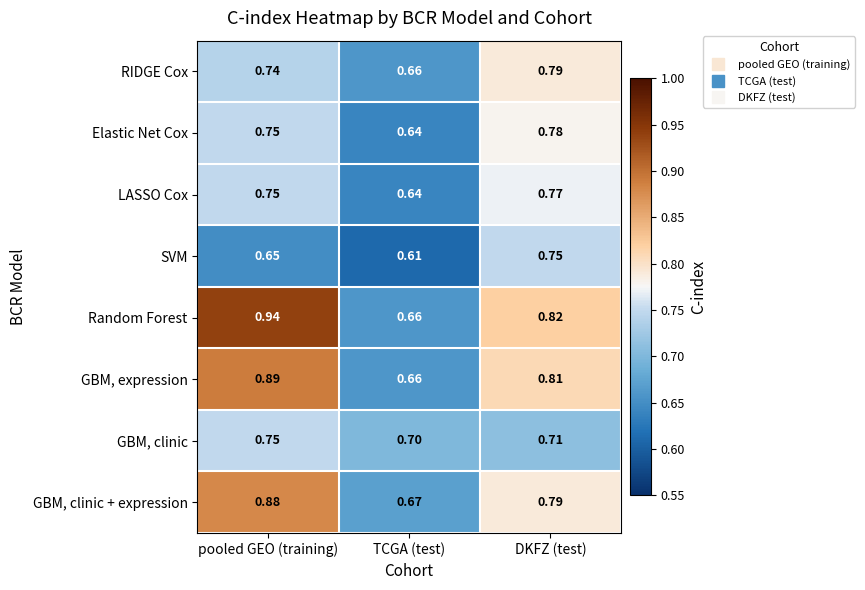

What is the difference between the highest and lowest values at TCGA (test)?

0.1